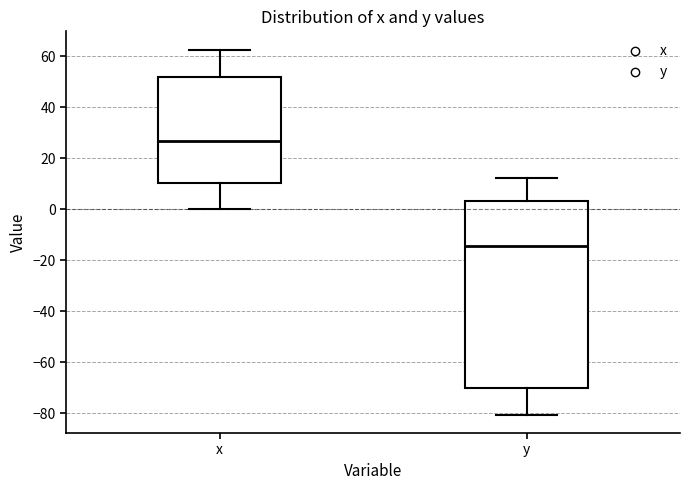

Reading left to right, read every box against the y-axis: the position of its median line, the range the box covers, and the ends of its whiskers. The values are not printed on the chart, so give them approximately, as read against the axis.

x: median 26, box 10 to 52, whiskers 0 to 62
y: median -14, box -70 to 4, whiskers -80 to 12